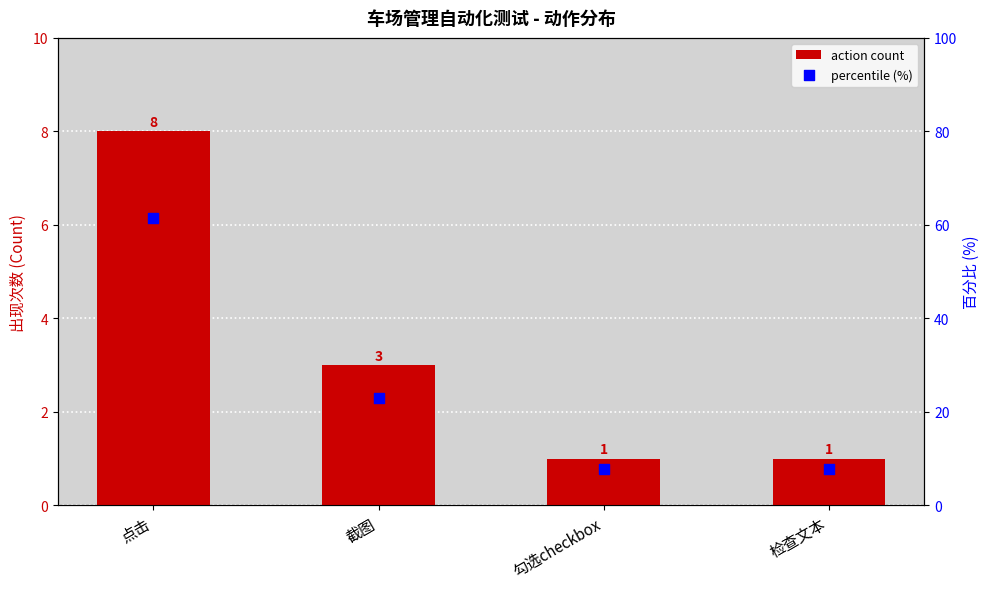

At how many categories does at least one series exceed 2?

4